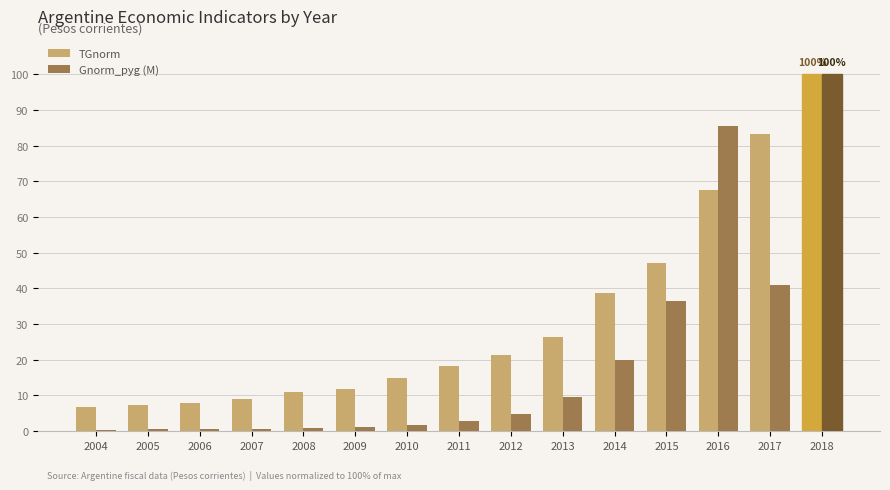

Which label corresponds to the largest value in the chart?

2018